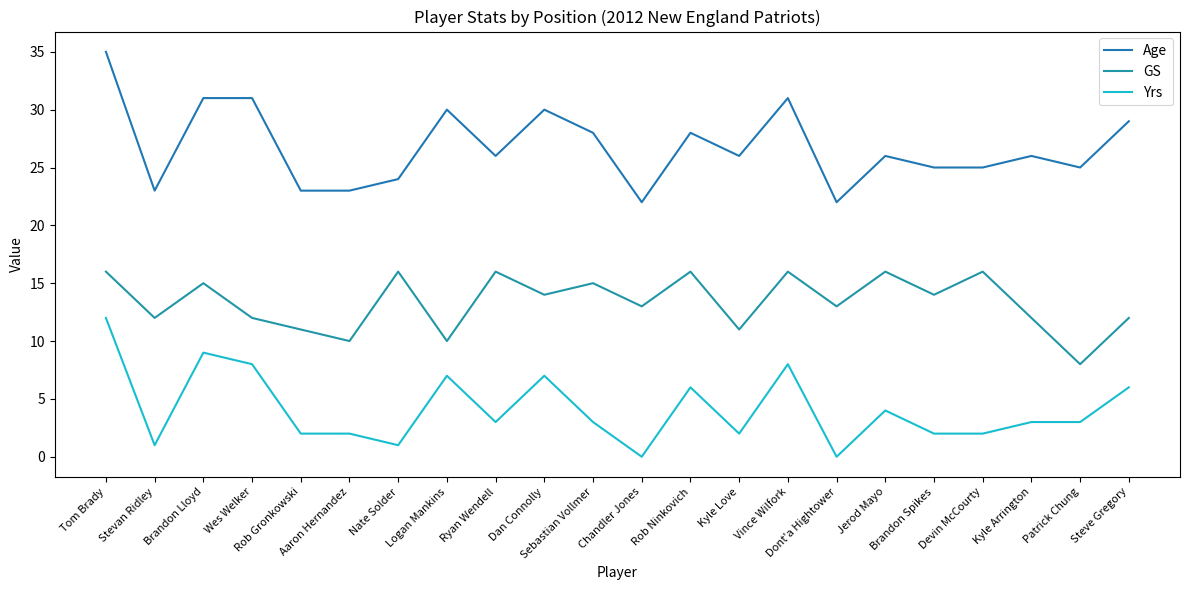

How many GS values are between 12 and 16?

17